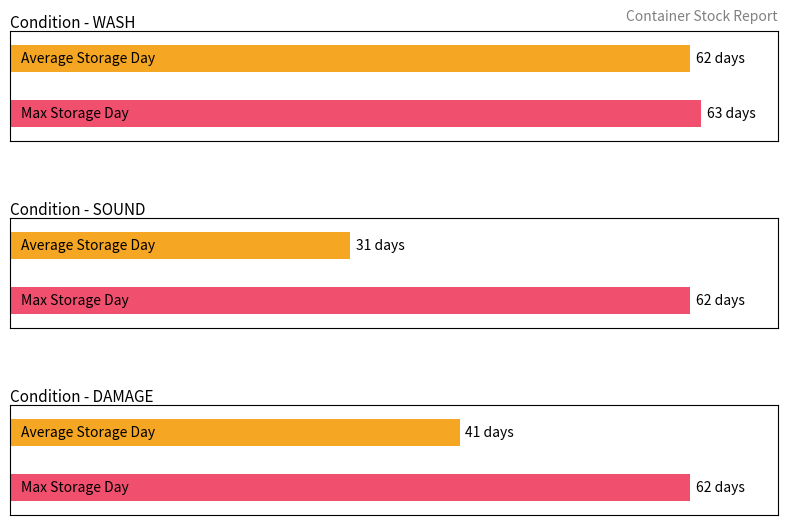

What is the average value of the Storage Day series?

62